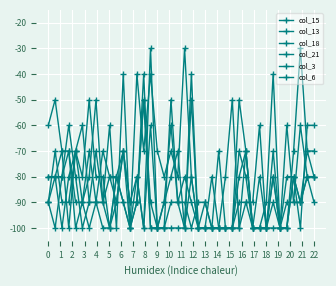

How many data points in col_18 are less than -89?

28